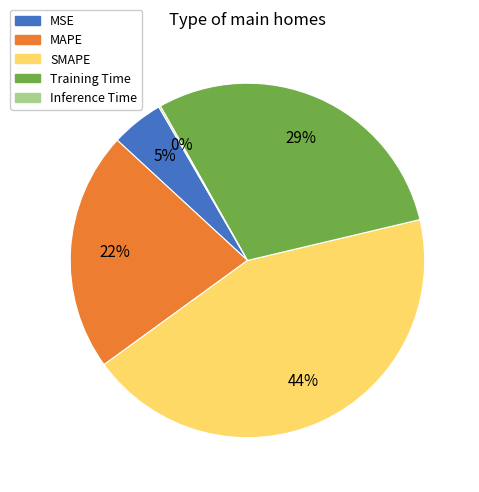

Does MSE account for over 50% of the chart?

No